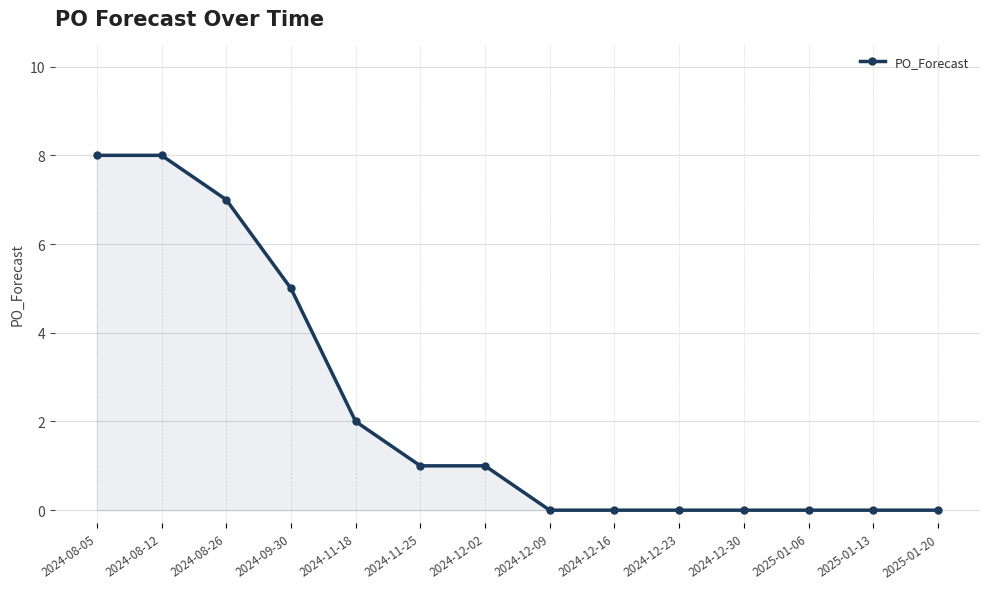

What is the sum of the values at 2024-08-12 and 2024-12-09?

8